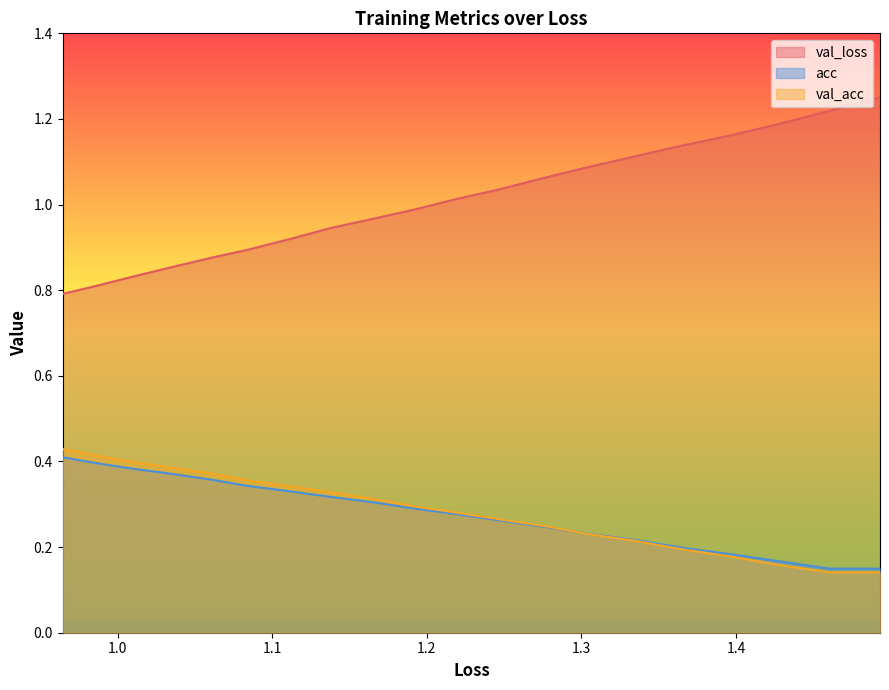

True or false: val_acc and val_loss cross at least once.

False